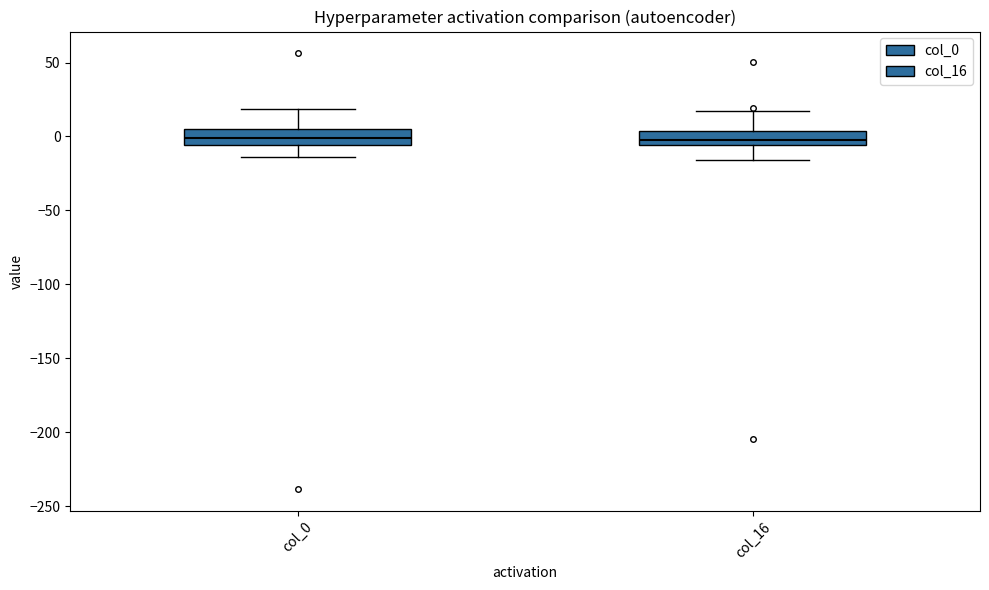

Reading left to right, read every box against the y-axis: the position of its median line, the range the box covers, and the ends of its whiskers. The values are not printed on the chart, so give them approximately, as read against the axis.

col_0: median 0, box -5 to 5, whiskers -15 to 20
col_16: median -5 (just above the box's lower edge), box -5 to 5, whiskers -15 to 15